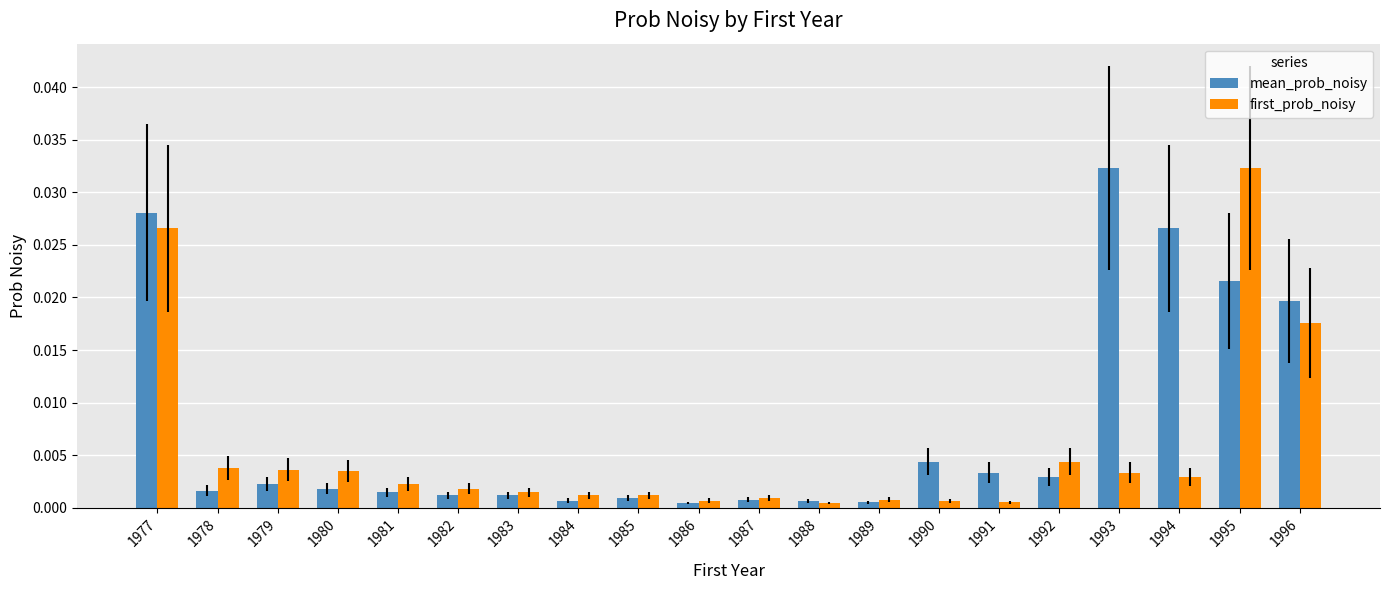

True or false: first_prob_noisy has a value of 0.0 at 1991.

True